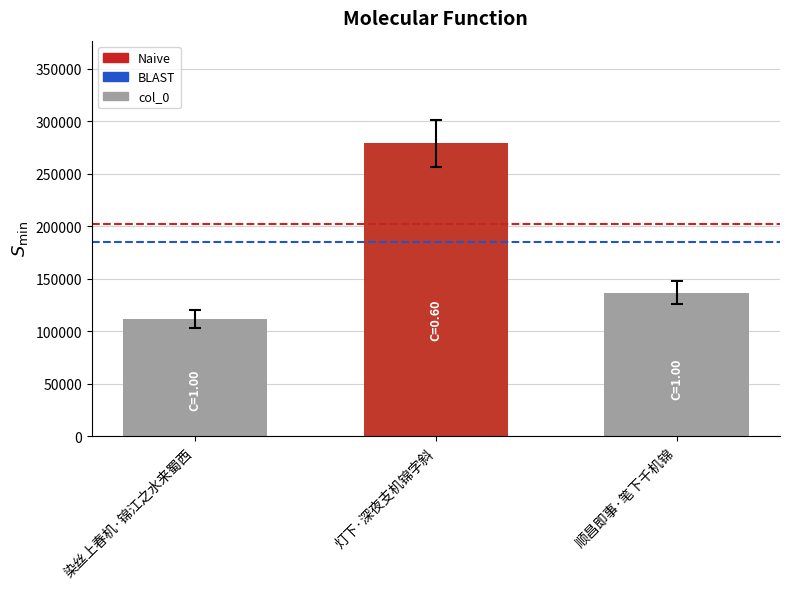

Approximately how many times larger is the value at 灯下·深夜支机锦字斜 compared to 染丝上春机·锦江之水来蜀西?

2.5